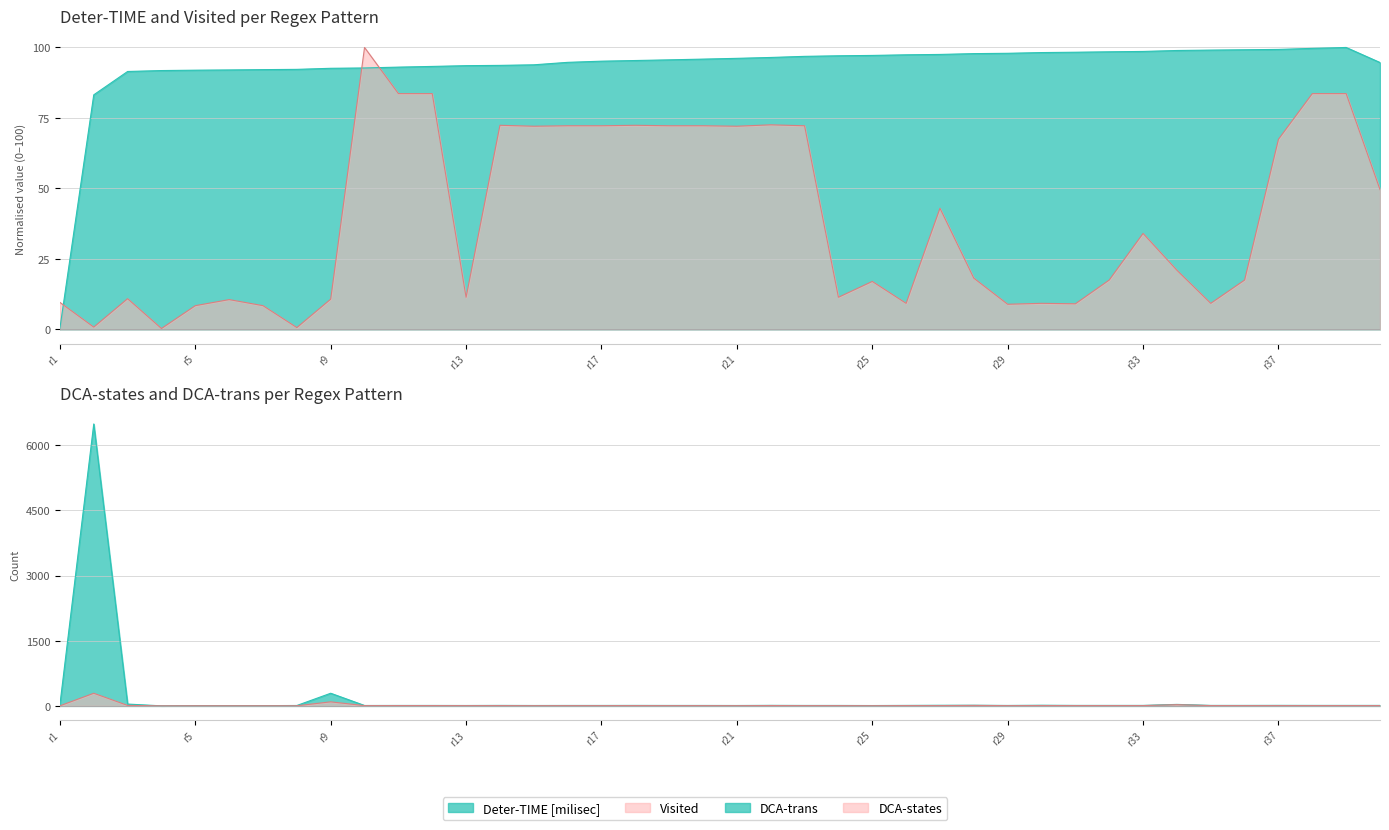

Between 1 and 1, which is larger?

1